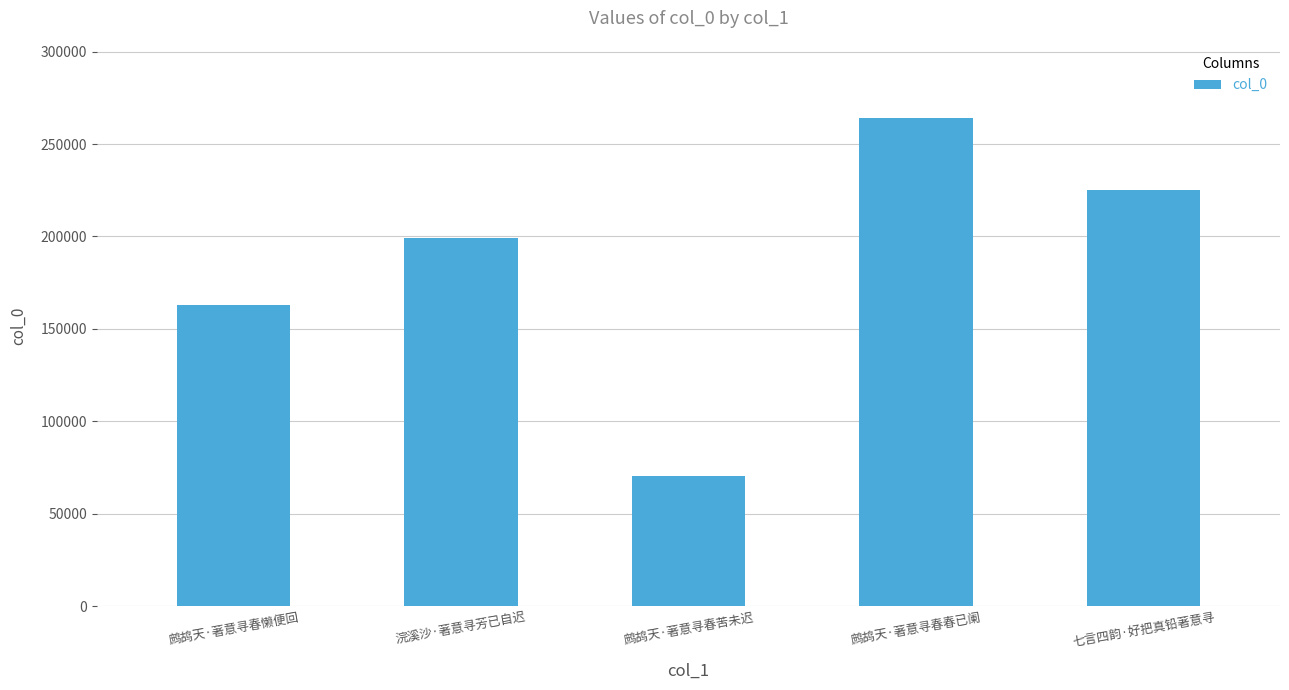

Reading left to right, what are all the values shown in this chart?

163022	199286	70279	264030	225026